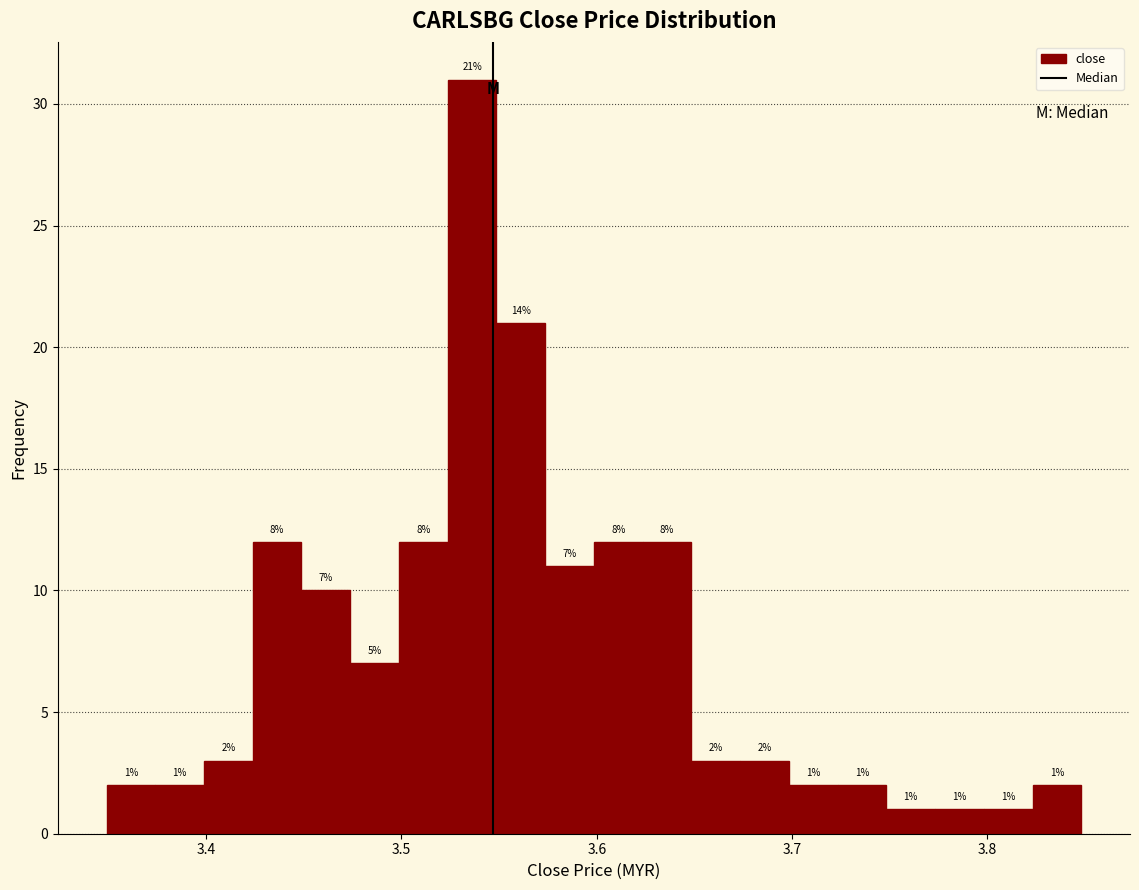

Around what value on the x-axis is the tallest bar? Give the approximate position of its centre, as read against the axis.

3.54